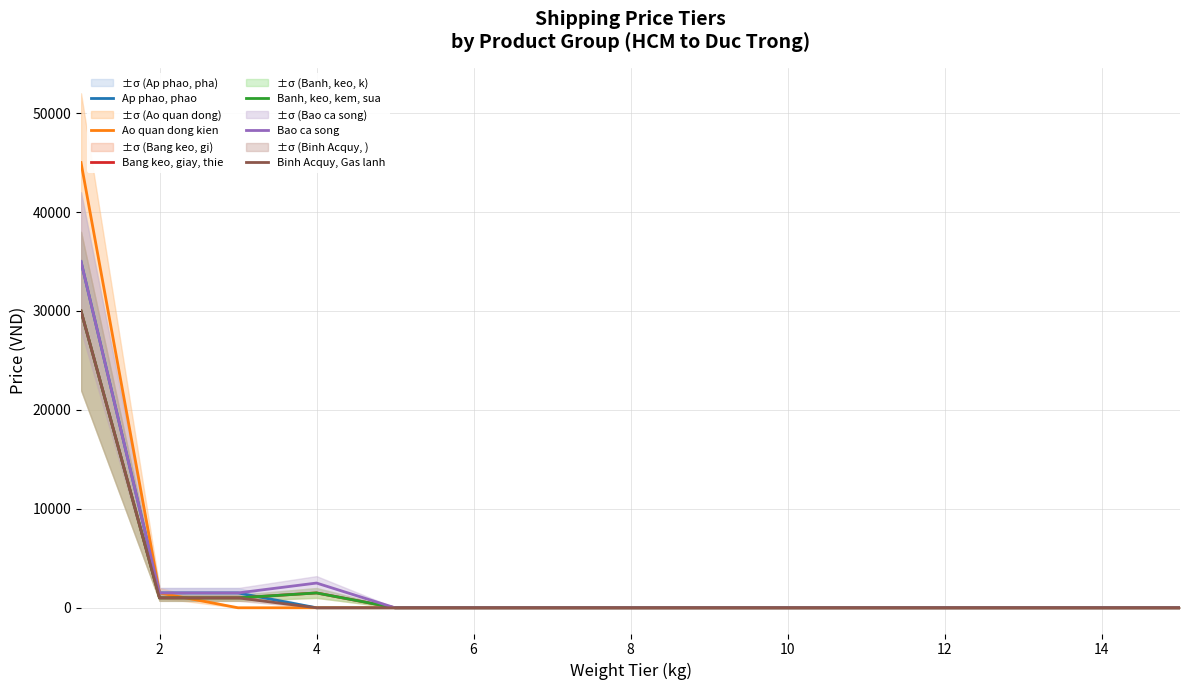

Is the value of Binh Acquy, Gas lanh at 6 greater than the value of Ao quan dong kien at 12?

No